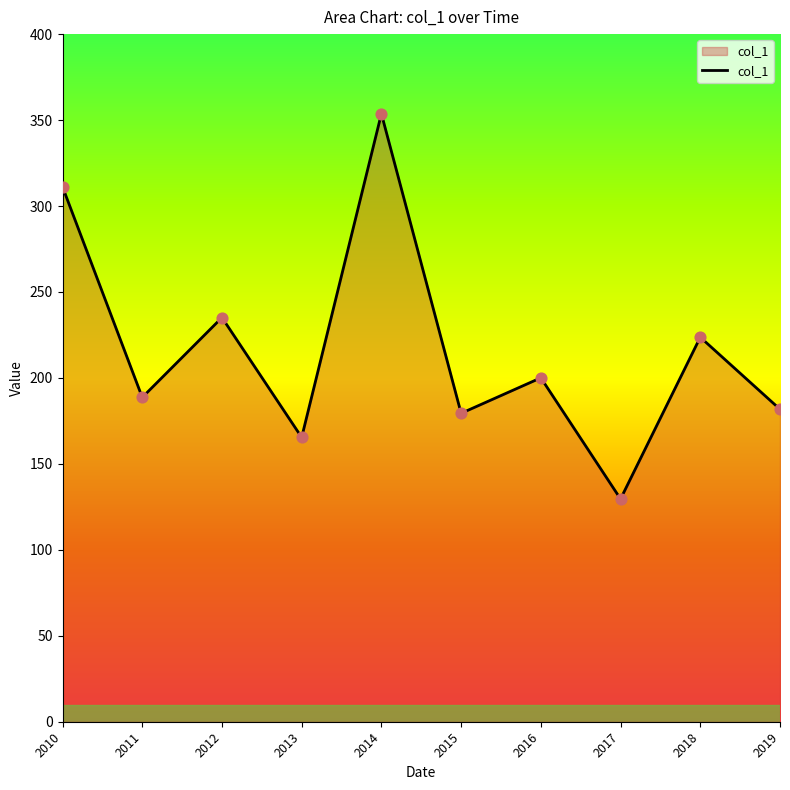

What is the change in value from 2013 to 2016?

+34.6